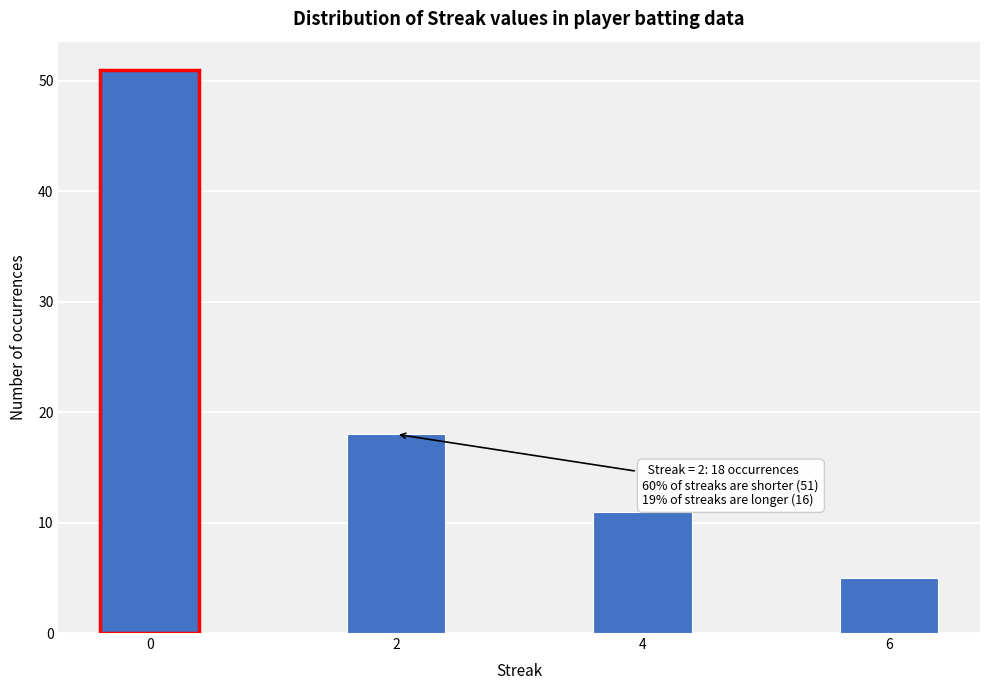

Reading left to right, list all the values displayed in this chart.

51	18	11	5